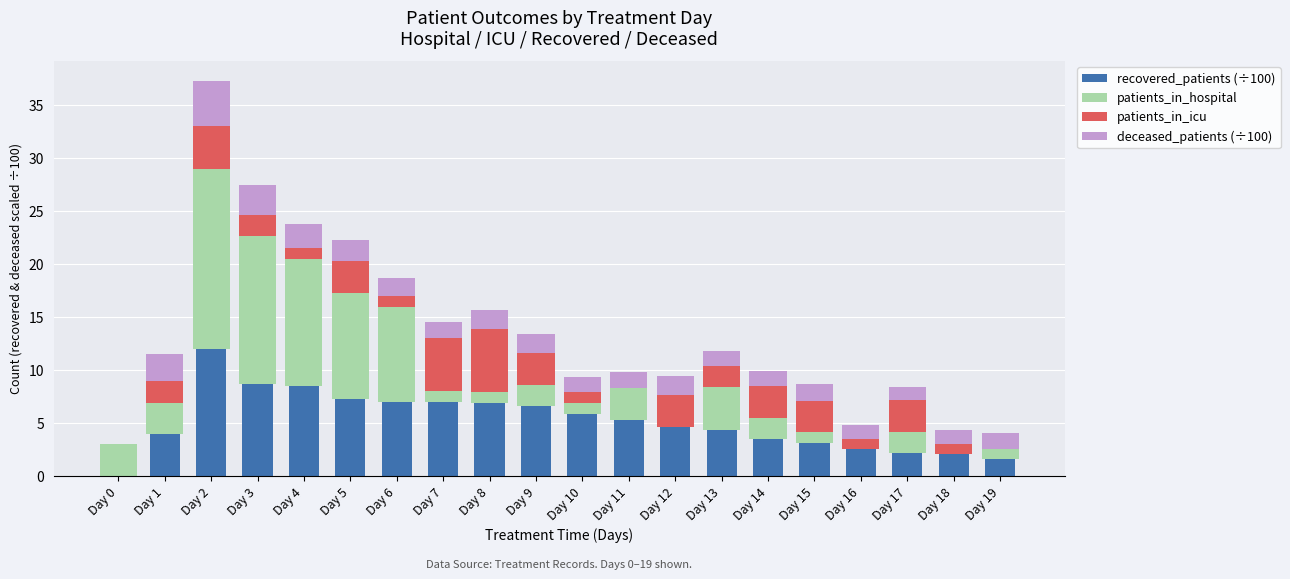

What is the sum of the recovered_patients (÷100) values at Day 7 and Day 17?

9.1